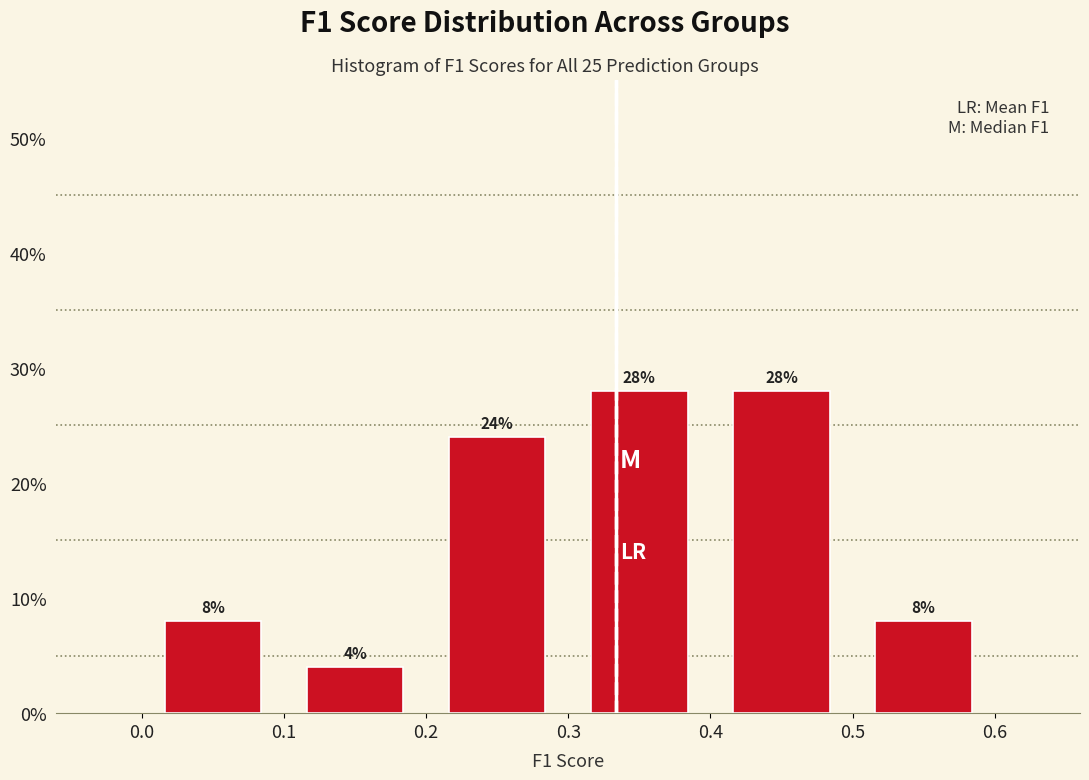

Reading left to right, list every bar in this chart as the range it spans on the x-axis followed by its height.

0.0 to 0.1: 8
0.1 to 0.2: 4
0.2 to 0.3: 24
0.3 to 0.4: 28
0.4 to 0.5: 28
0.5 to 0.6: 8